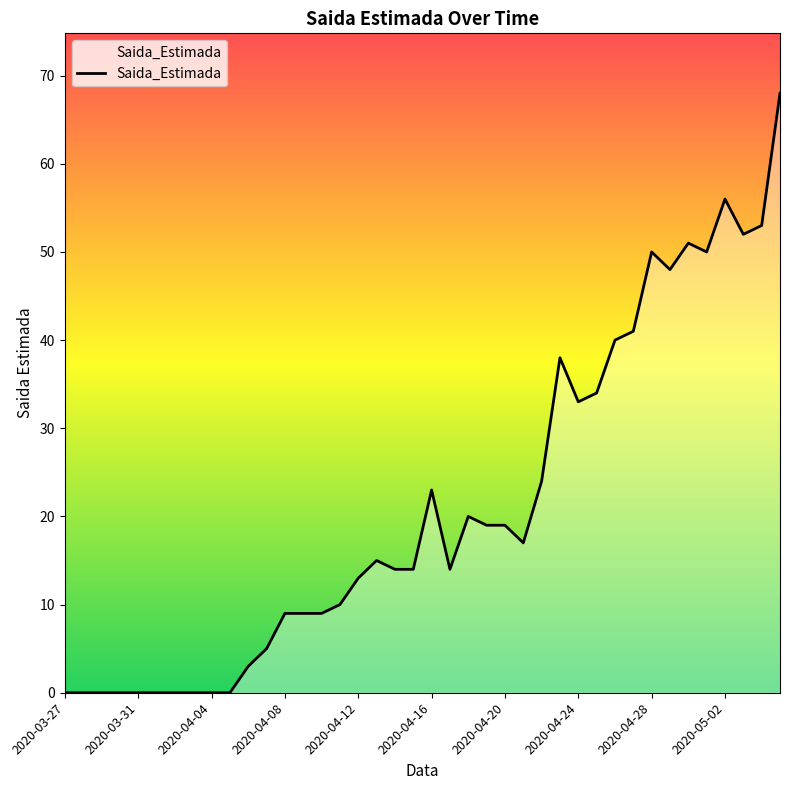

What is the maximum value shown in the chart?

68